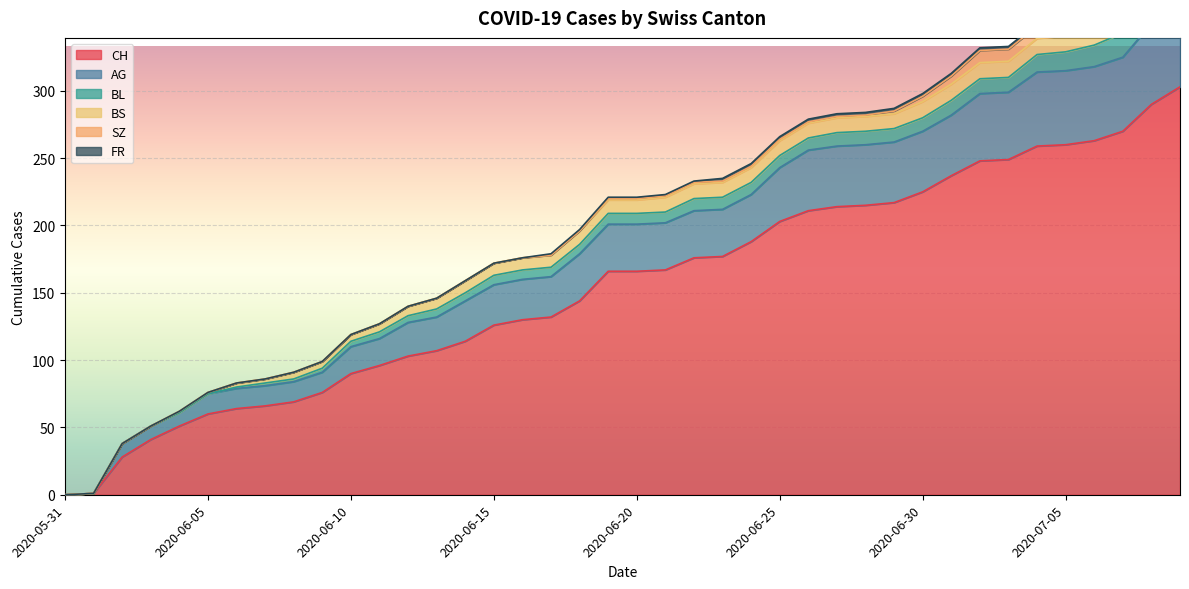

Where does the BS series first go above 10?

2020-06-21